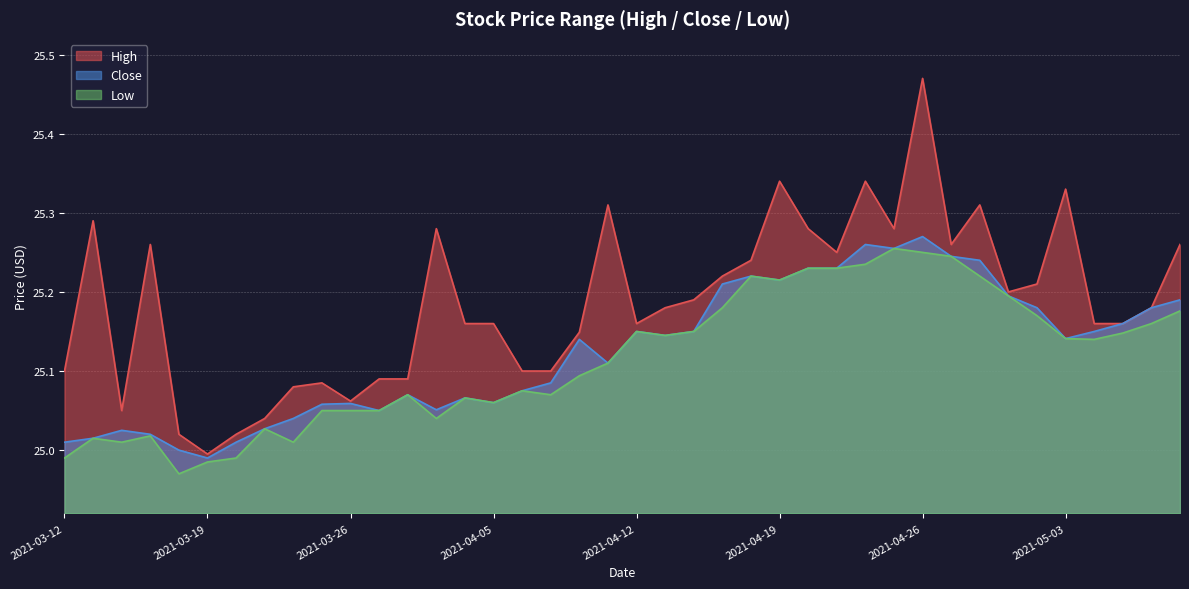

What is the difference between the maximum and minimum values in the Close series?

0.3